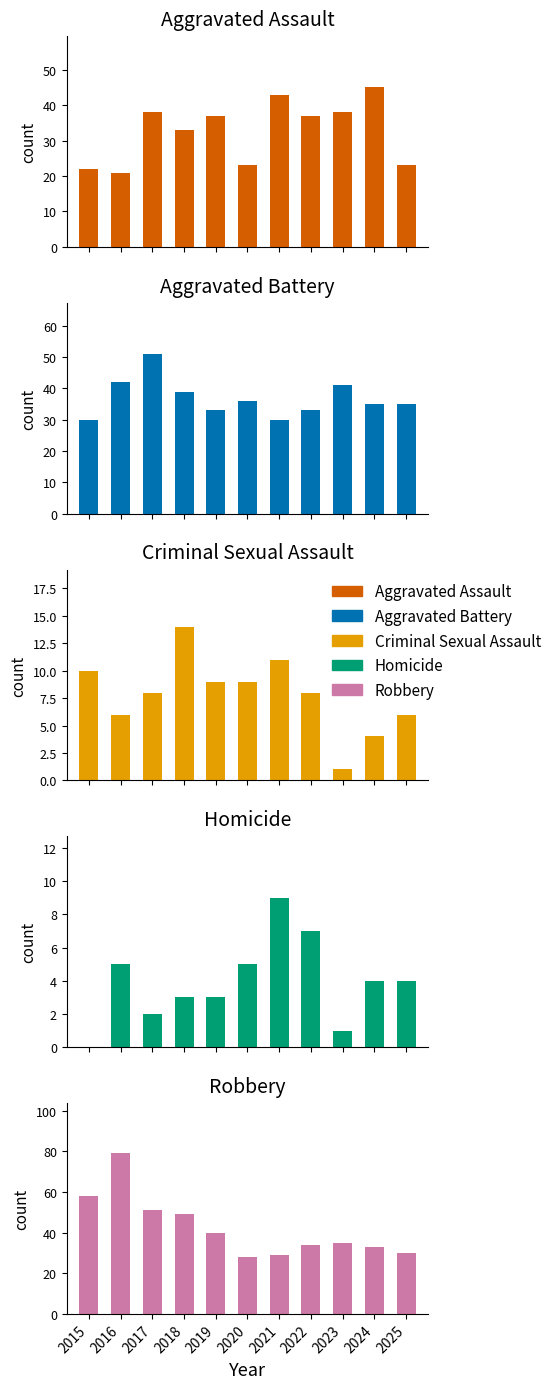

What are all the series names shown in the legend?

Aggravated Assault, Aggravated Battery, Criminal Sexual Assault, Homicide, Robbery